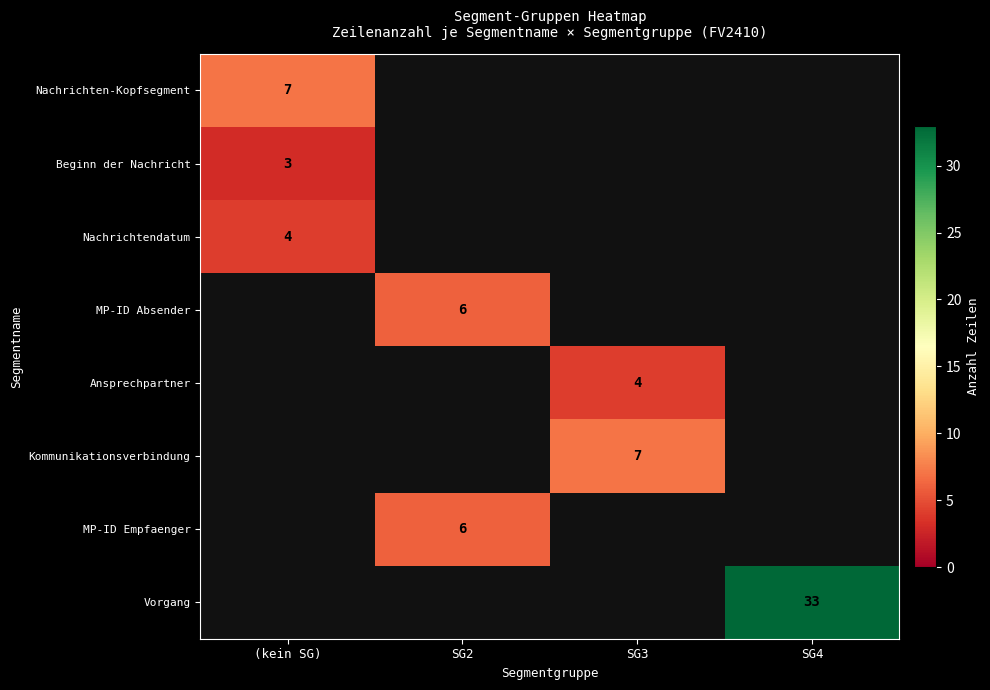

The value of Vorgang at SG4 is 18. True or false?

False